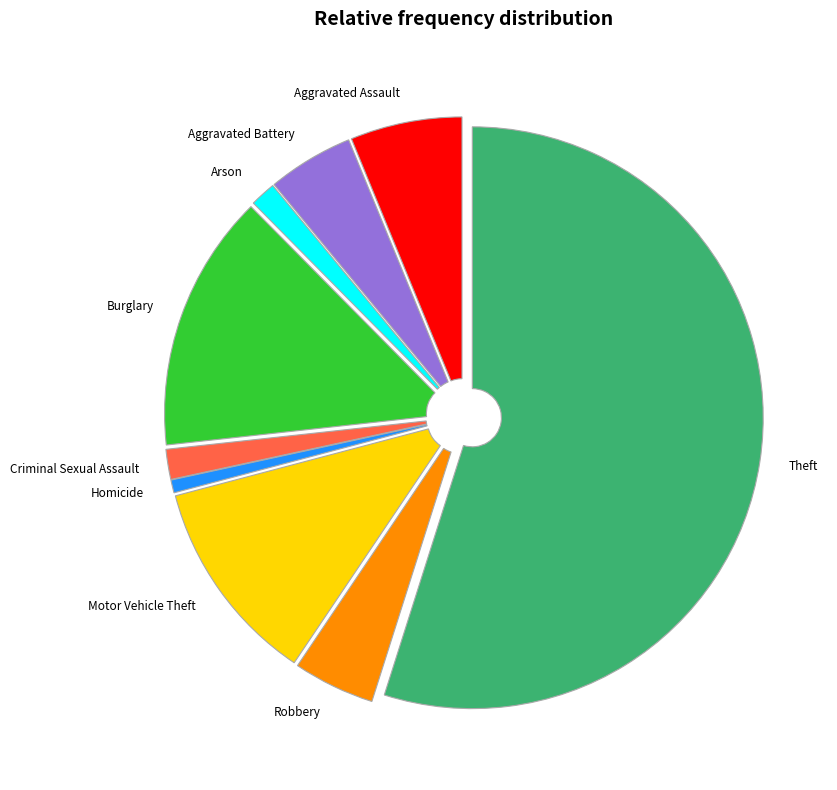

What is the largest slice in the pie chart?

Theft